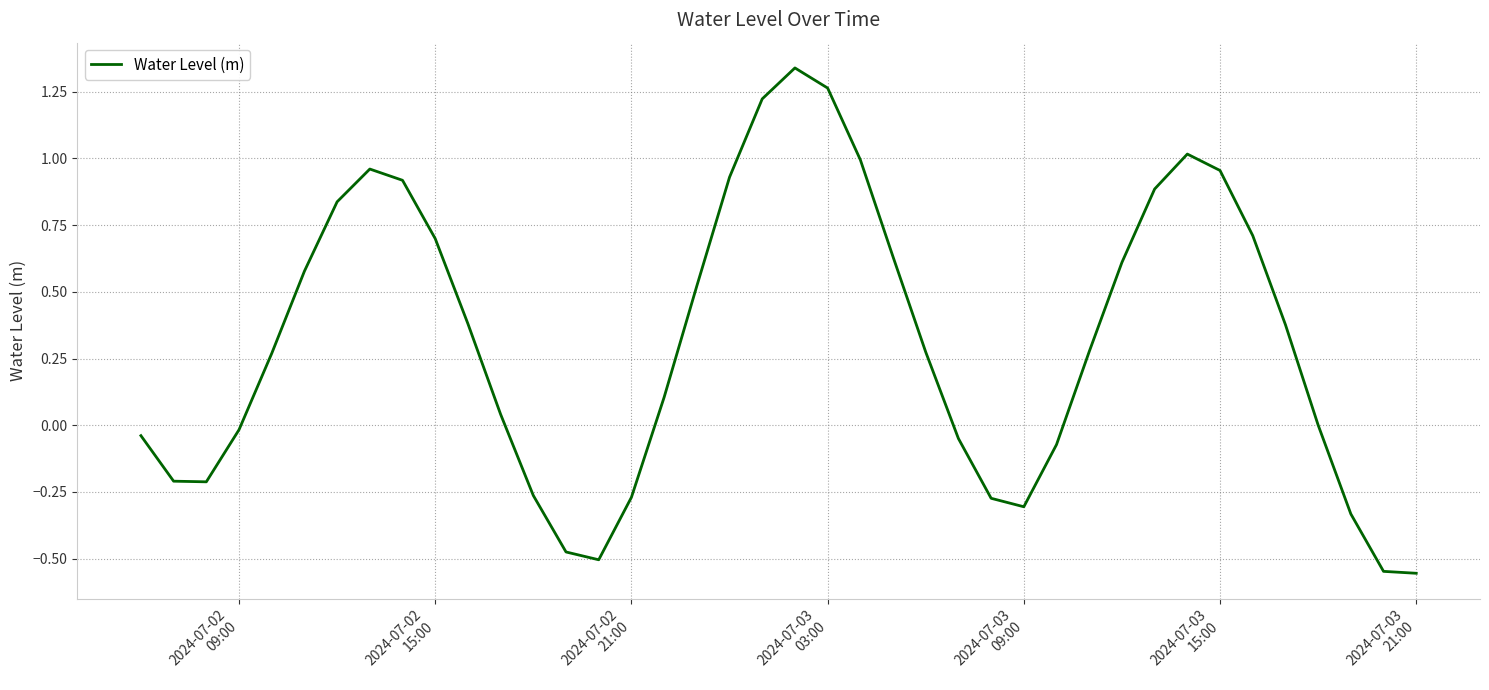

What is the difference between the maximum and minimum values?

1.9